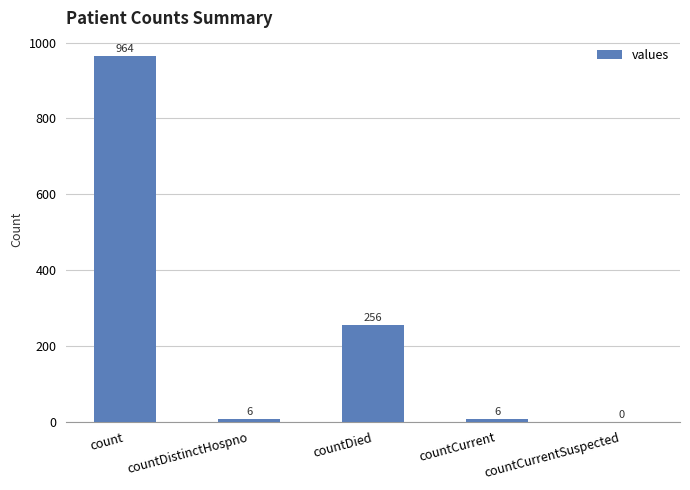

What is the difference between the values at countDied and count?

708